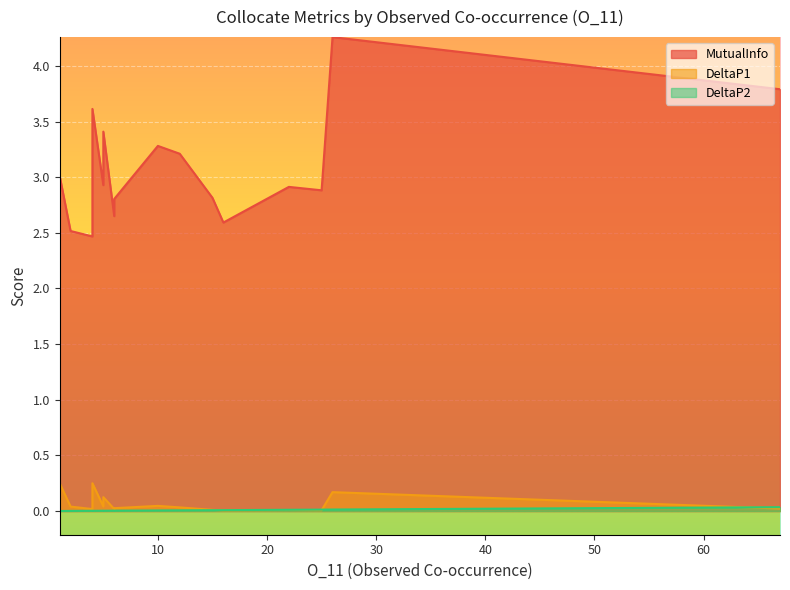

True or false: MutualInfo and DeltaP1 intersect in this chart.

False